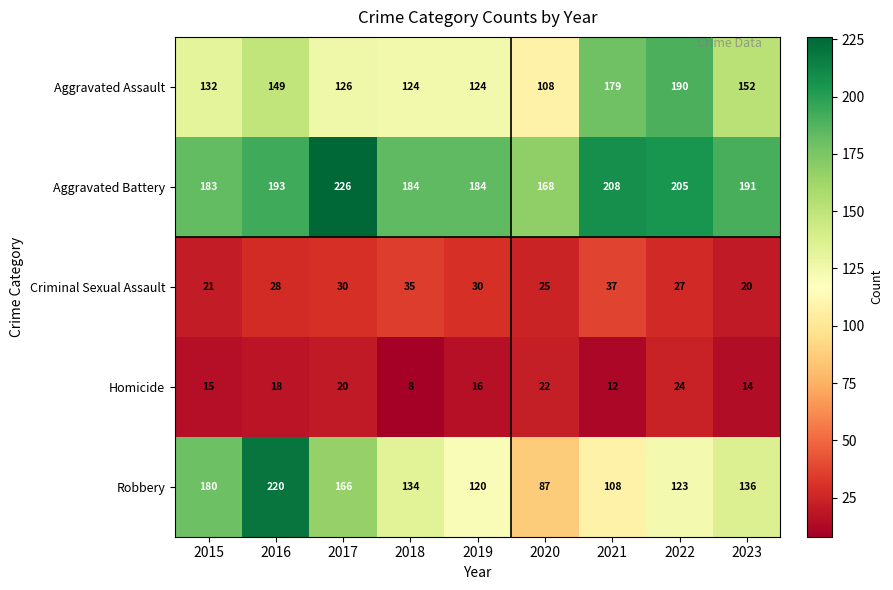

How many distinct data groups are displayed?

5